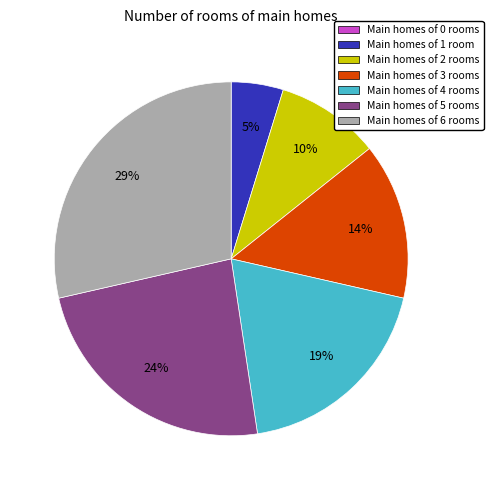

Is there a majority slice in this chart?

No